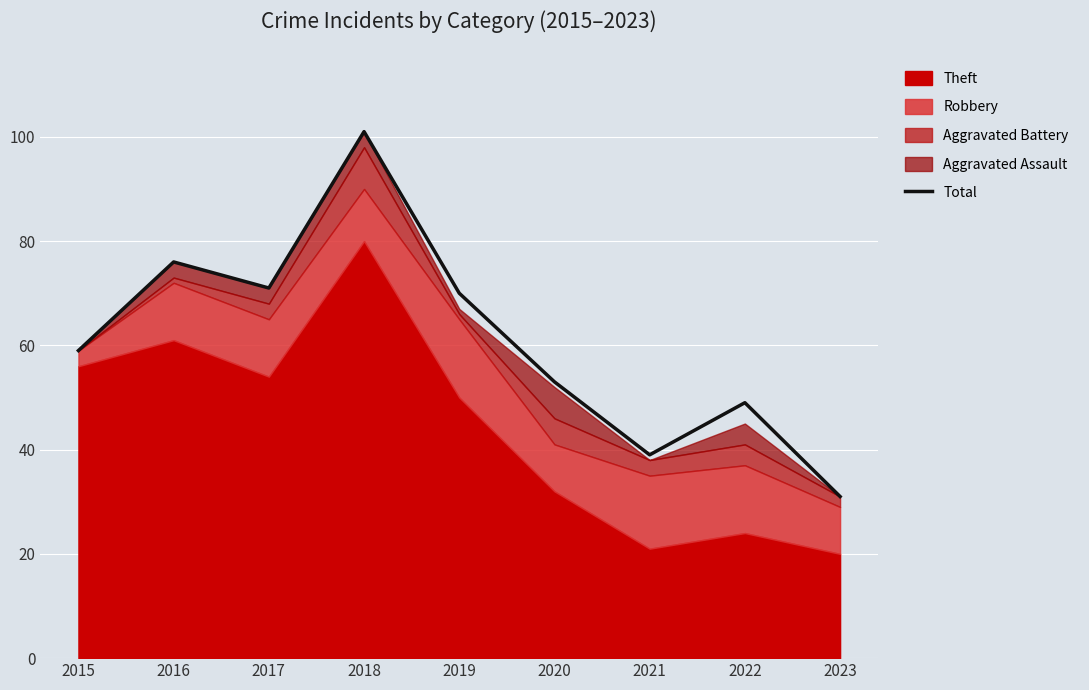

Which has a higher value, 2022 or 2016?

2016